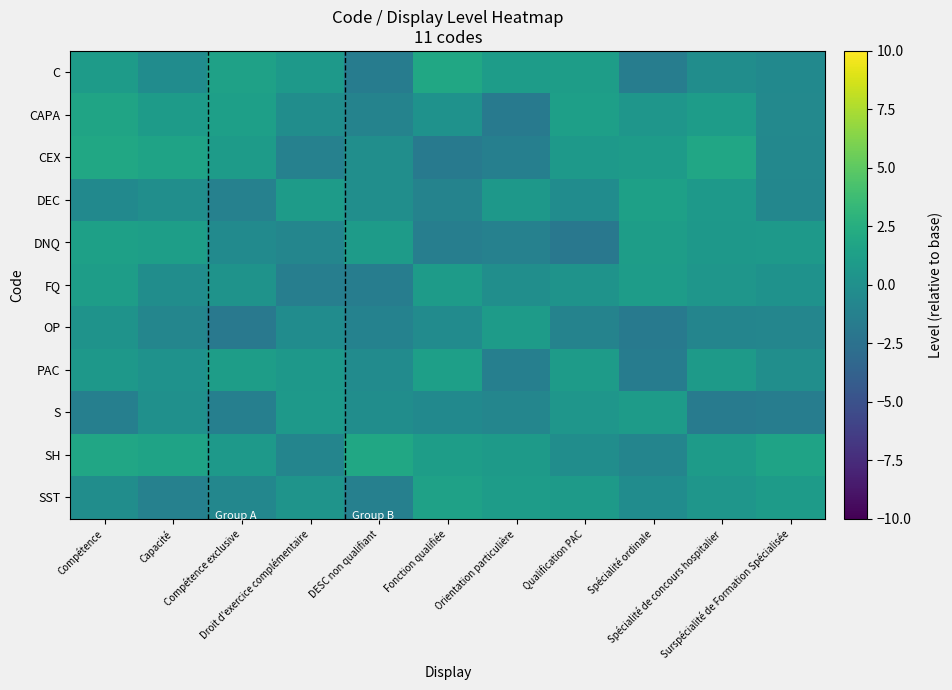

At which category does the chart reach its peak across all series?

Fonction qualifiée